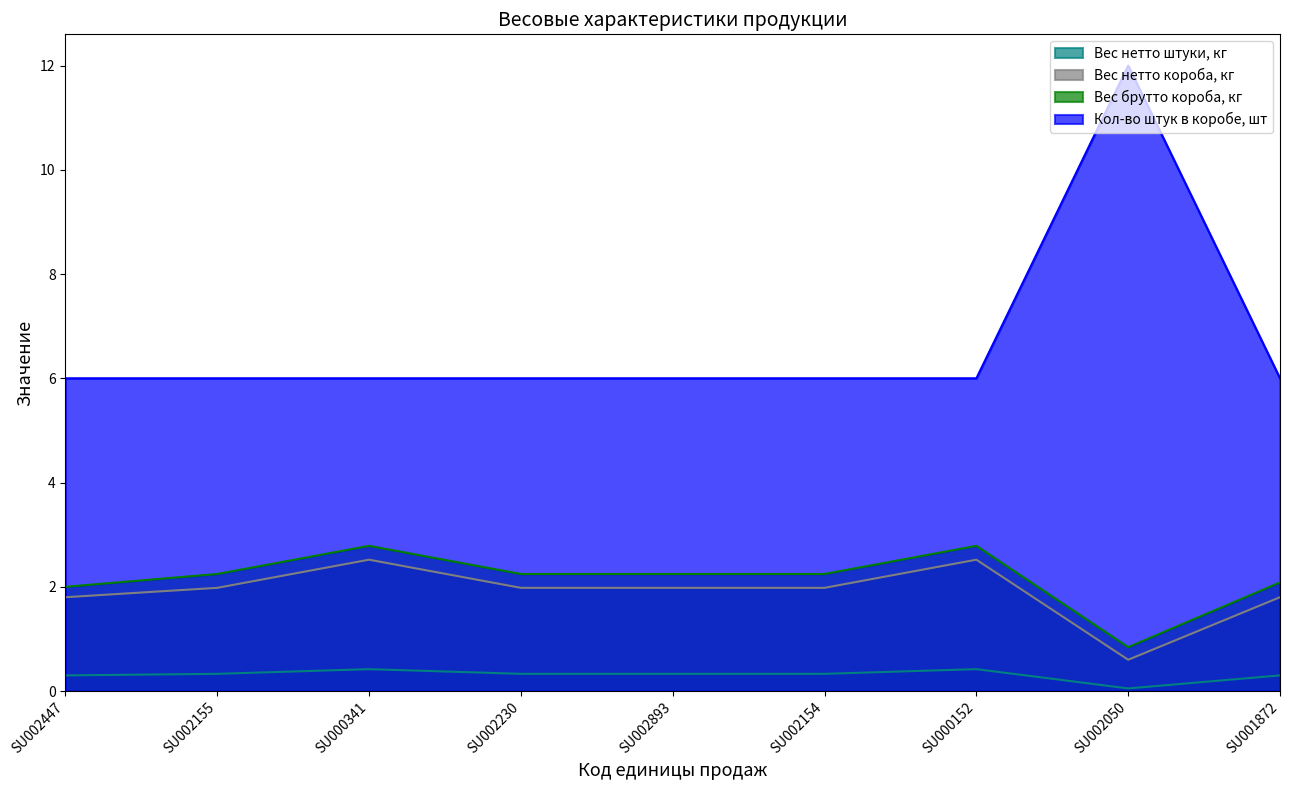

What is the sum of all Вес нетто штуки, кг values?

2.8